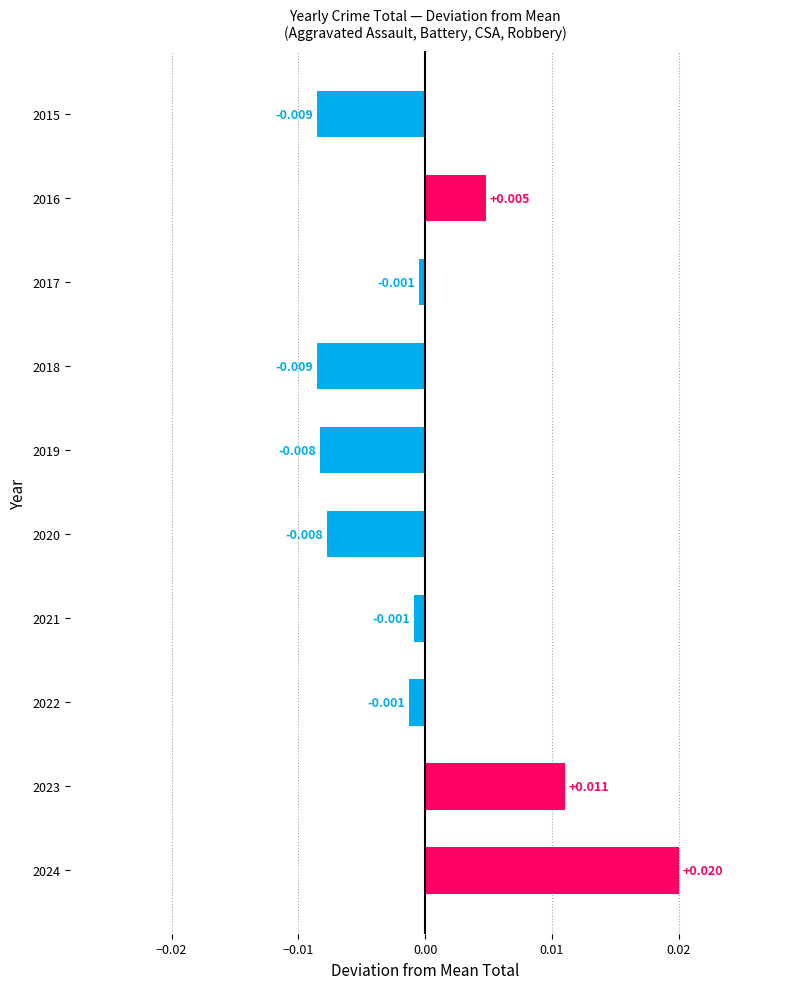

At which label is the value closest to 0?

2017